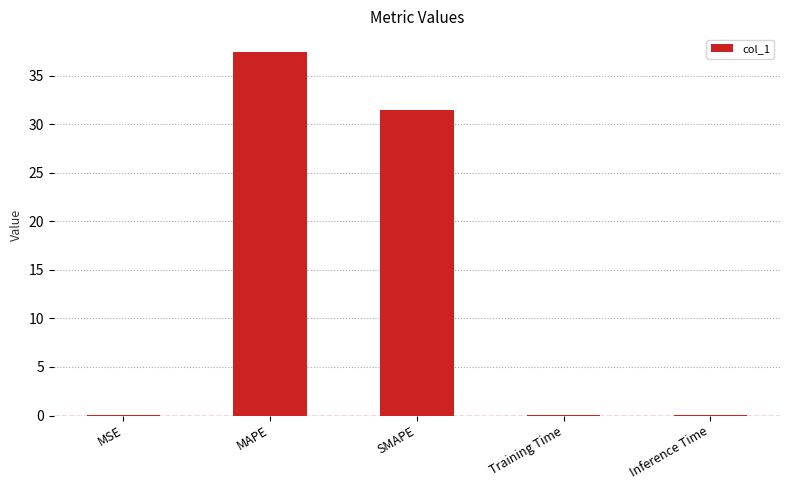

At which category does the chart reach its peak across all series?

MAPE